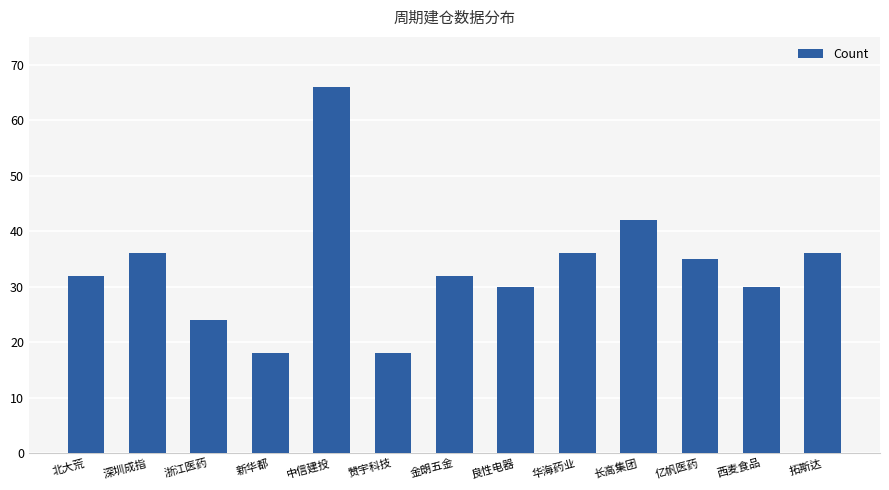

What is the difference between the maximum and minimum values?

48